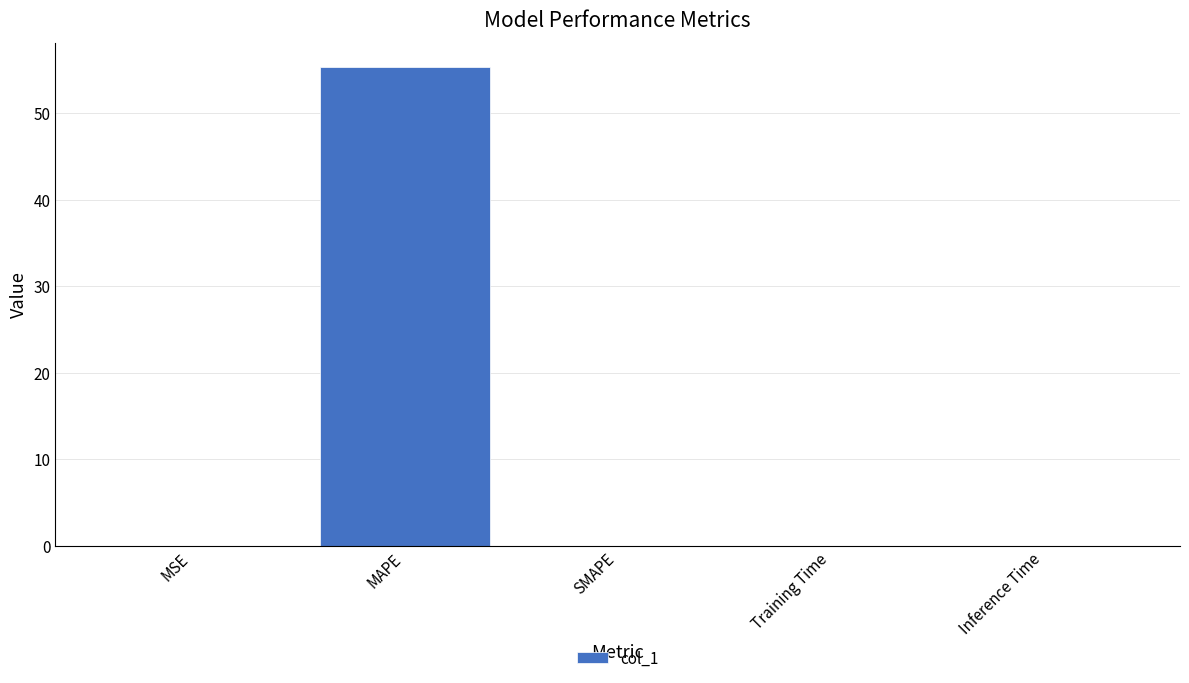

Between SMAPE and MAPE, which is larger?

MAPE